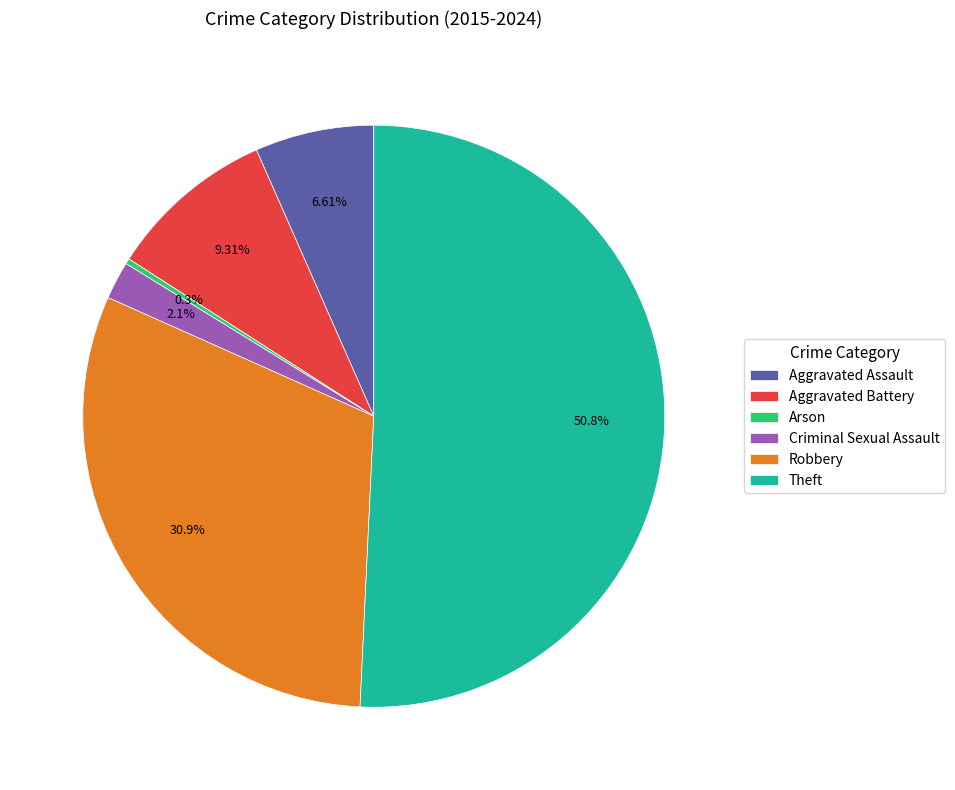

Which category has the biggest portion of the pie?

Theft